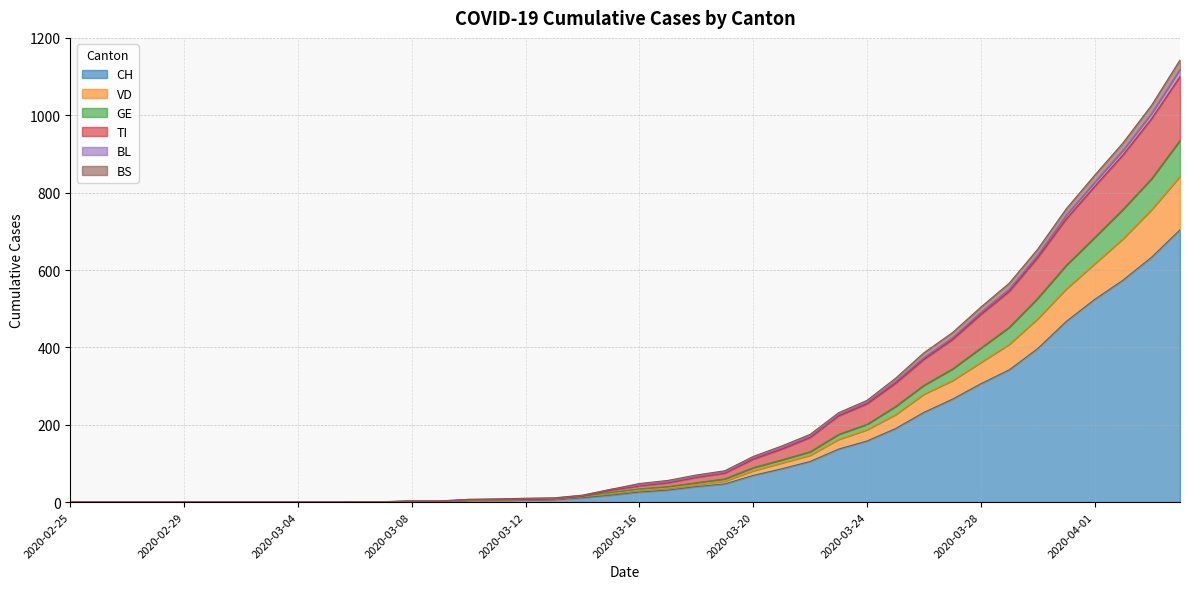

True or false: GE has a value of 3 at 2020-03-11.

False